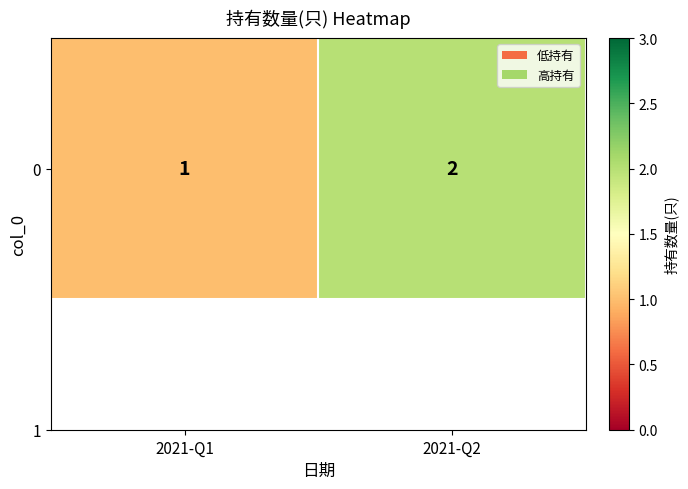

Where is the data nearest to the value 1?

2021-Q1